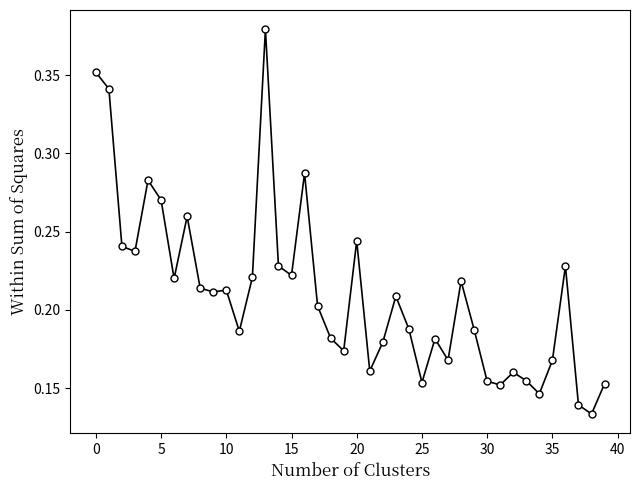

How many values are between 0 and 1?

40